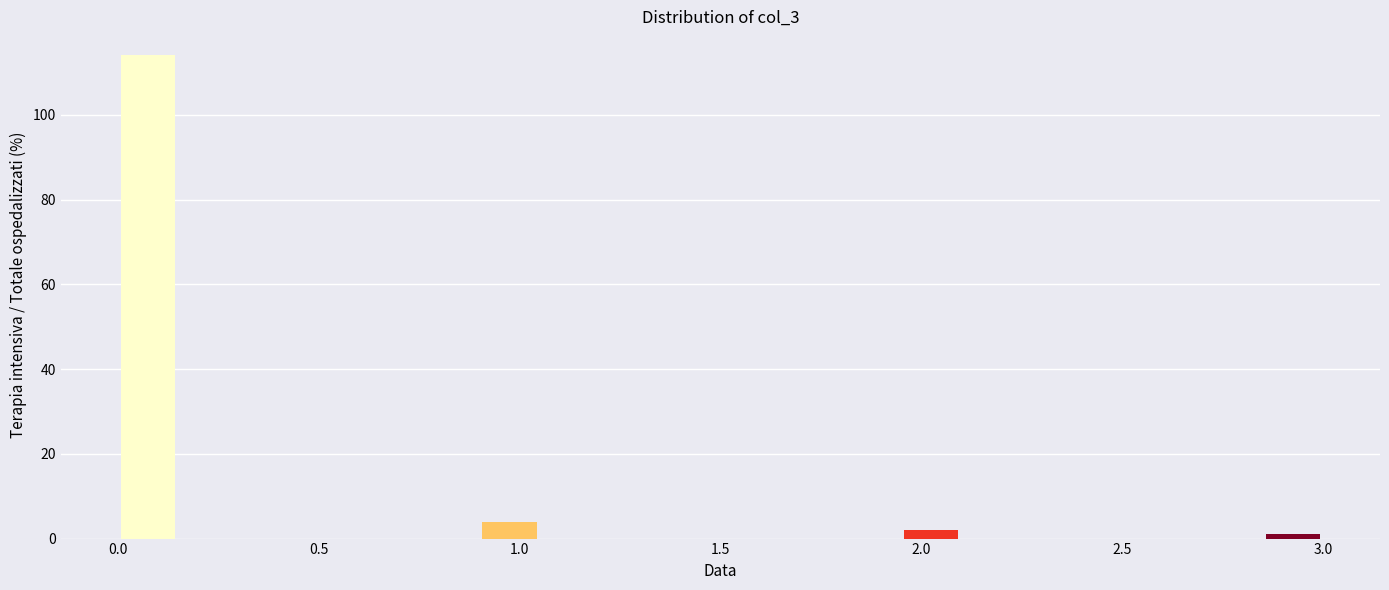

Read against the x-axis, roughly where is the centre of the tallest bar?

0.10